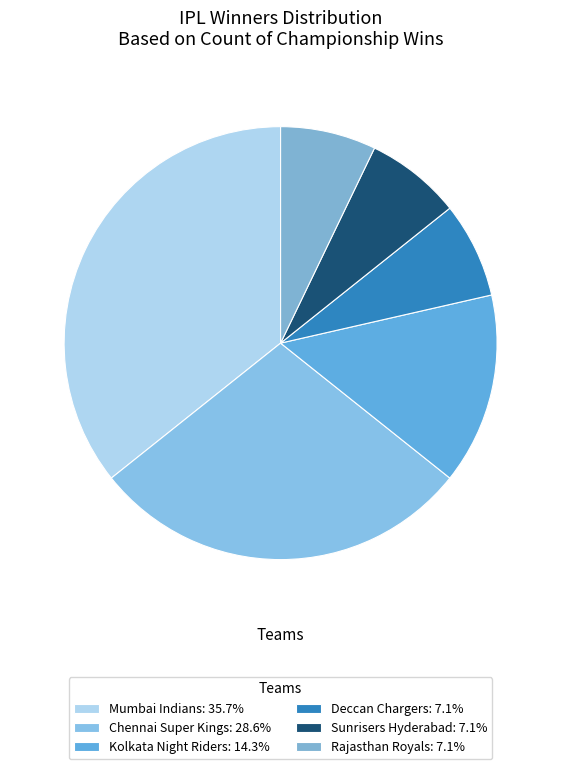

Count the number of slices in the pie.

6